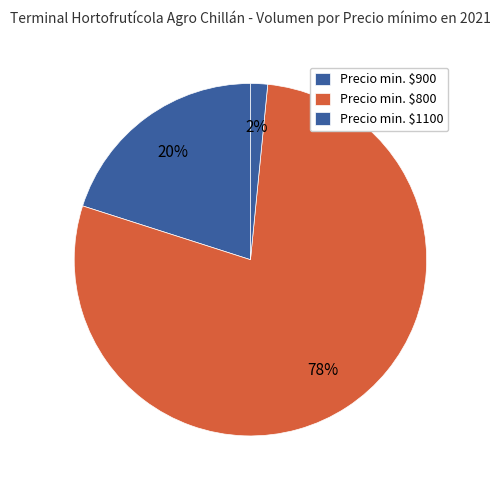

How many segments does this pie chart have?

3